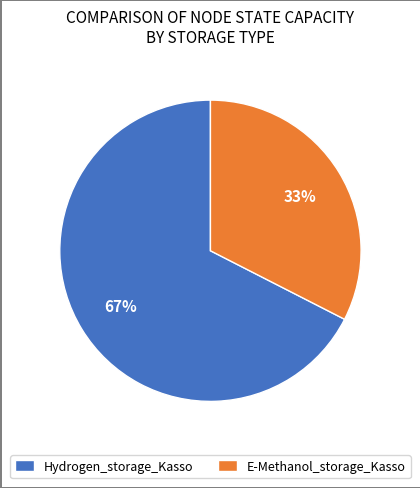

How many slices are in this pie chart?

2